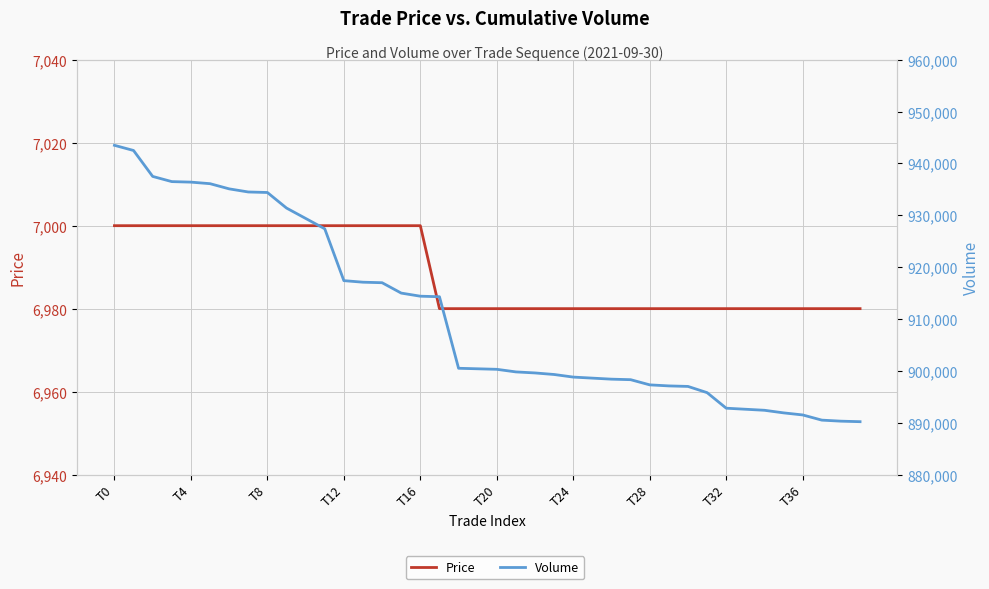

Between T12 and T28, which series saw the biggest shift?

Volume